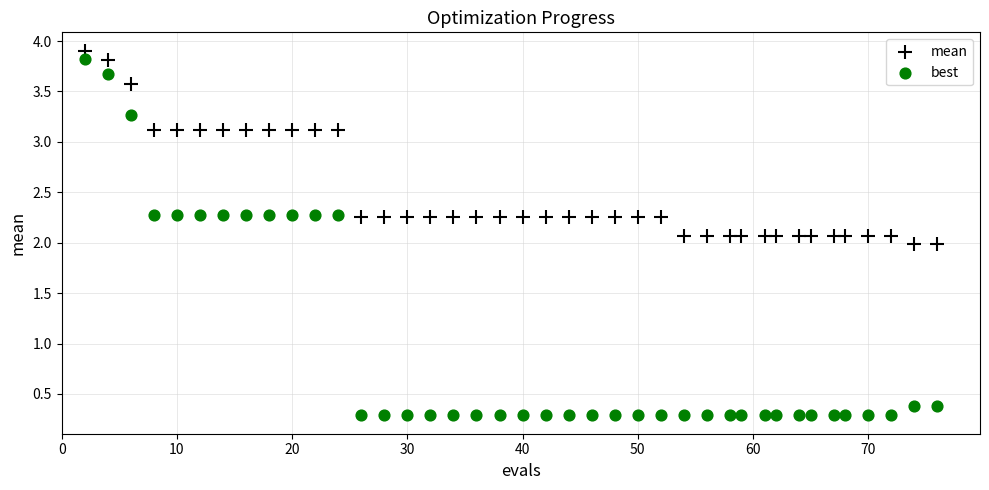

What are all the series names shown in the legend?

mean, best